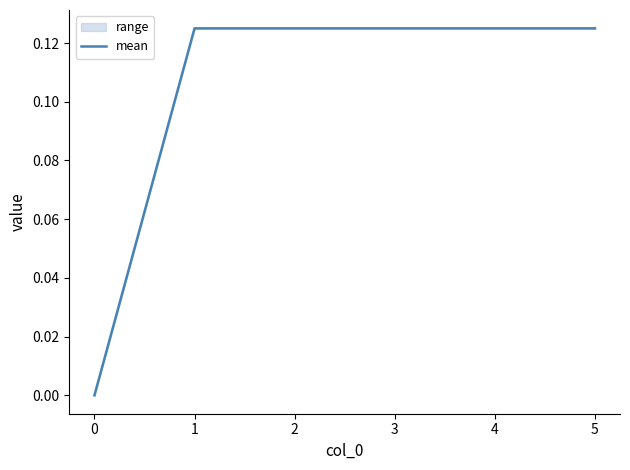

True or false: the data shows -0.1 at 0.

False